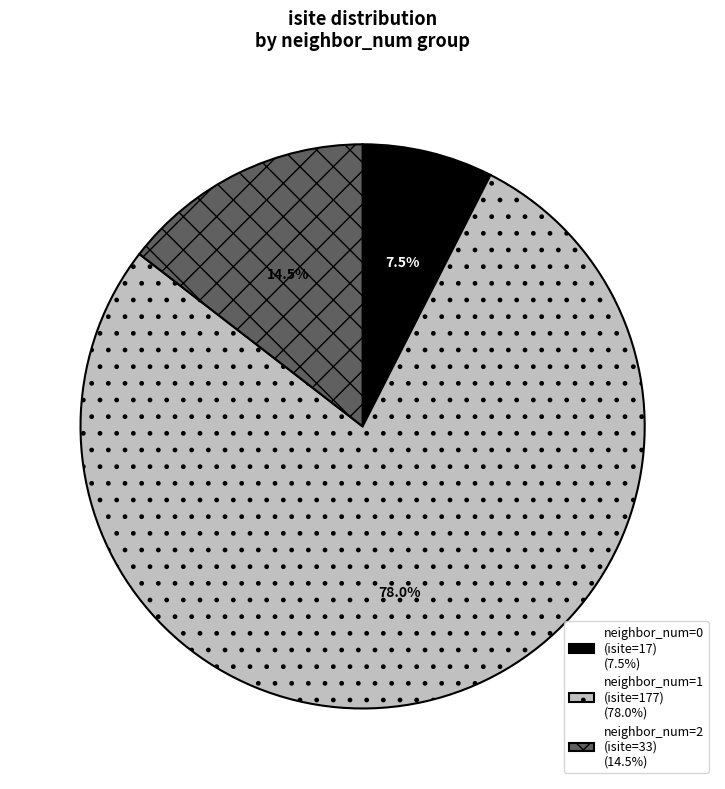

Which slice is the smallest?

neighbor_num=0 (isite=17) (7.5%)